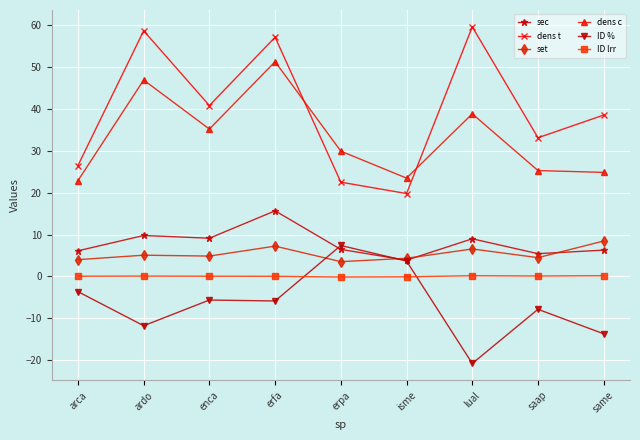

What is the label of the 2nd point from the right?

saap